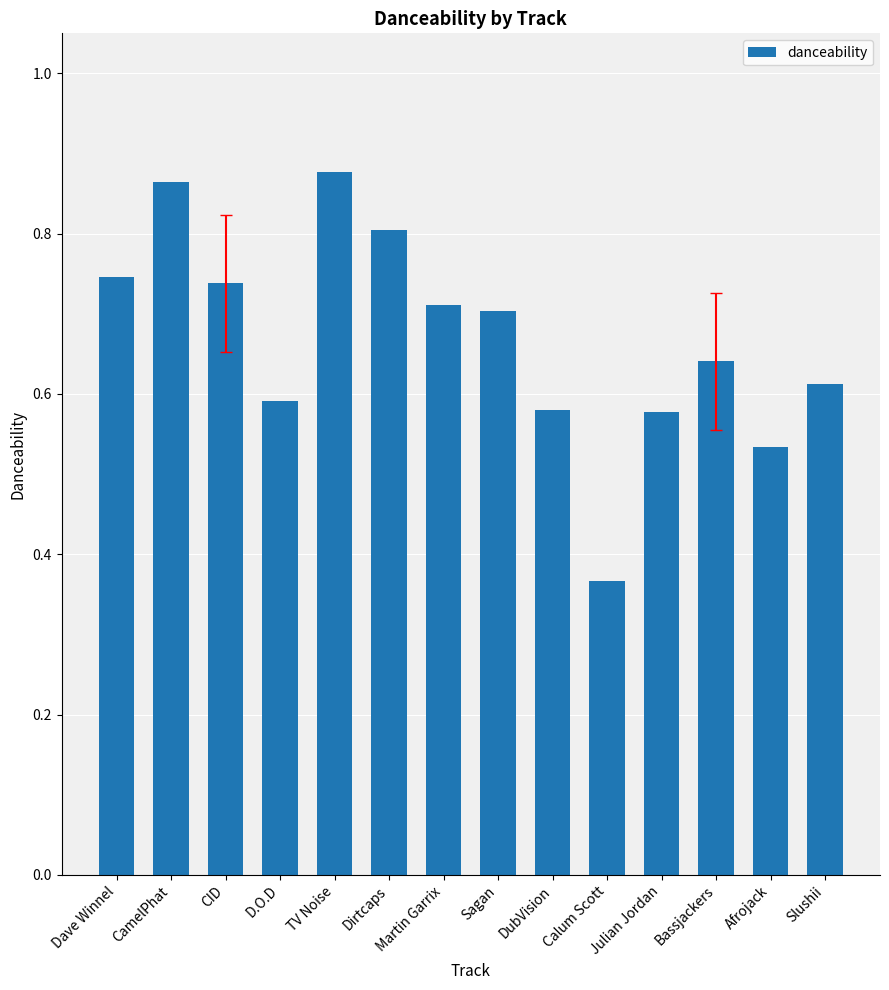

What position from the left is TV Noise?

5